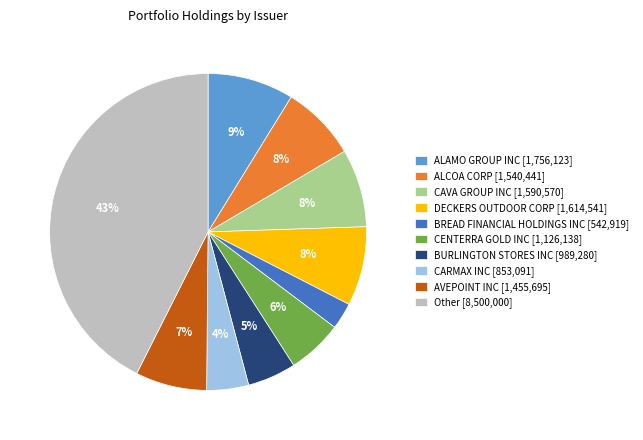

How many segments does this pie chart have?

10